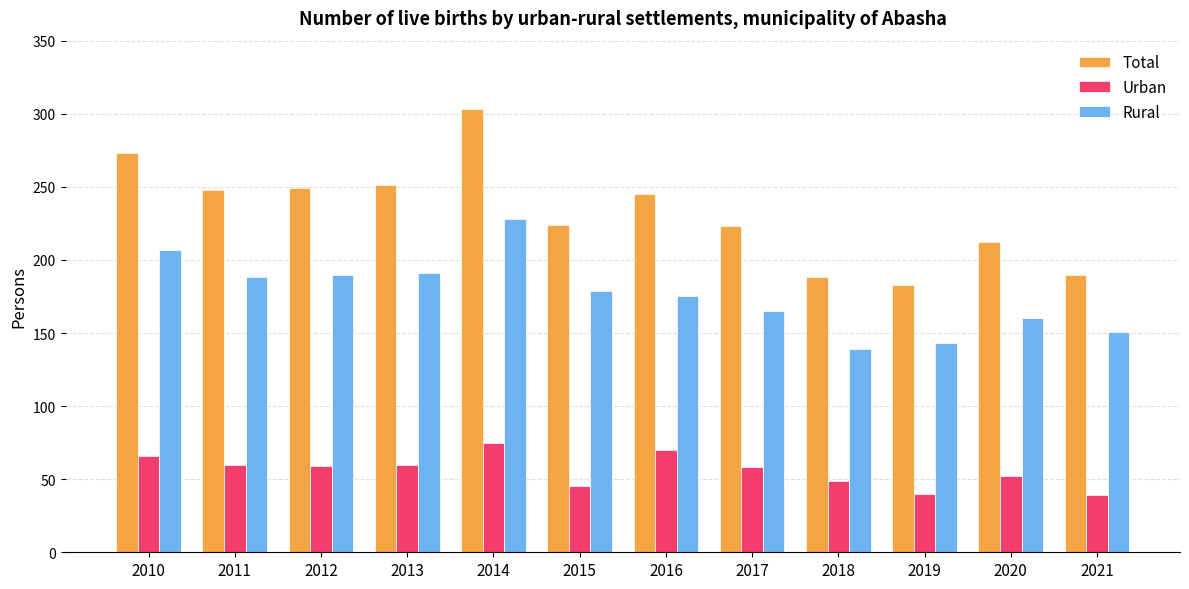

Which series changed the most between 2015 and 2019?

Total